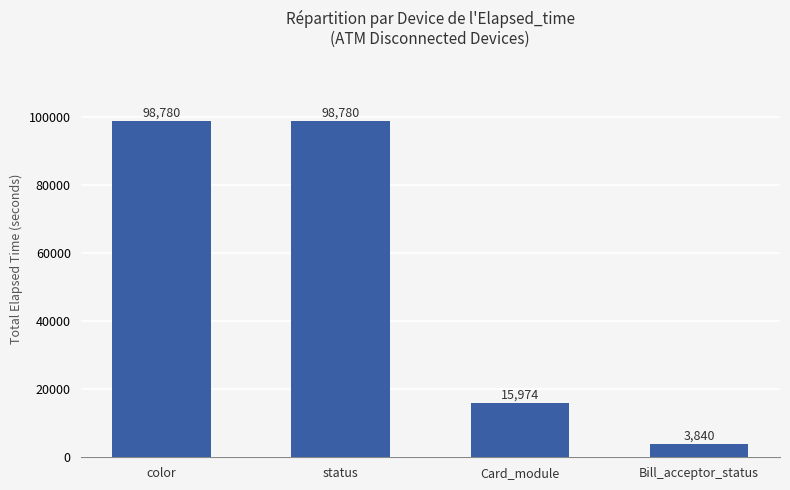

How many values are between 15974 and 98780?

3